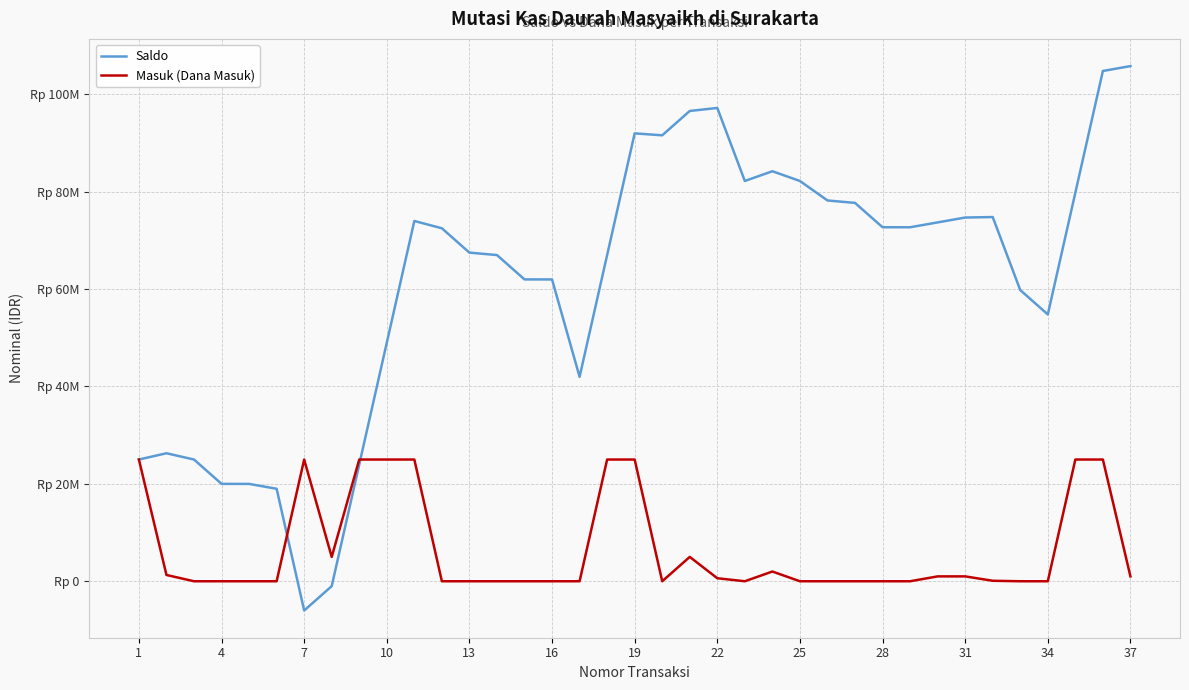

What are all the series names shown in the legend?

Saldo, Masuk (Dana Masuk)